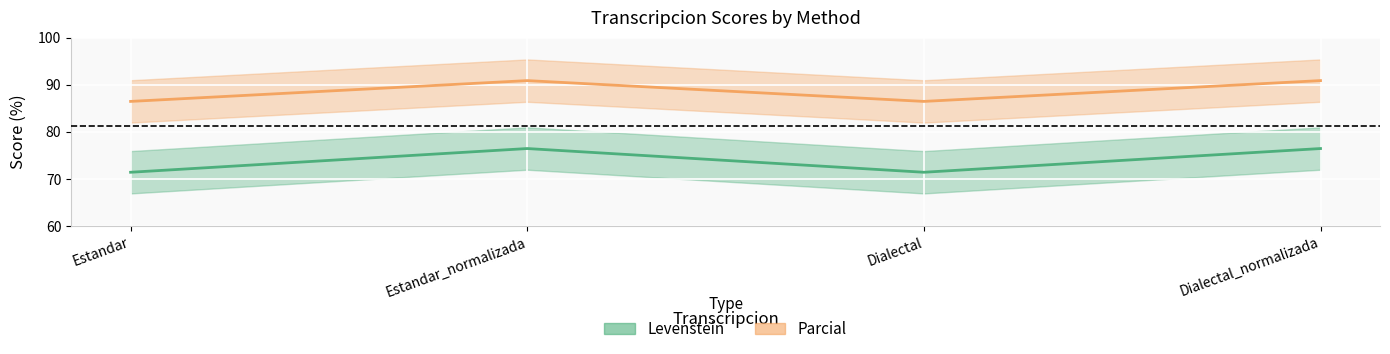

How many data points does each series have?

4